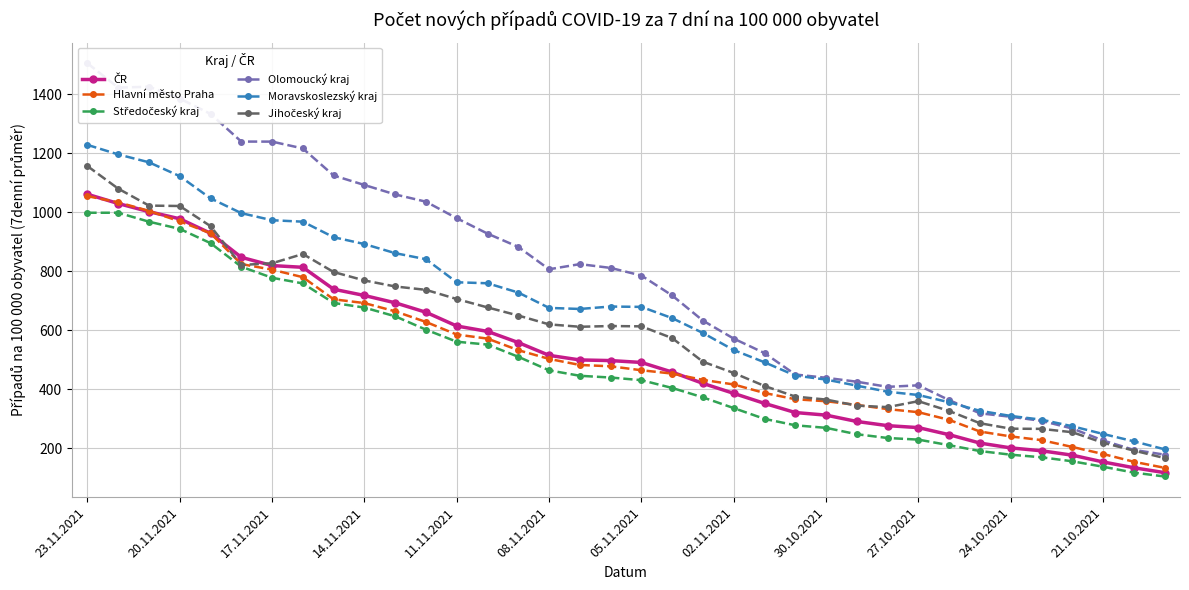

What is the minimum value for Hlavní město Praha?

133.7